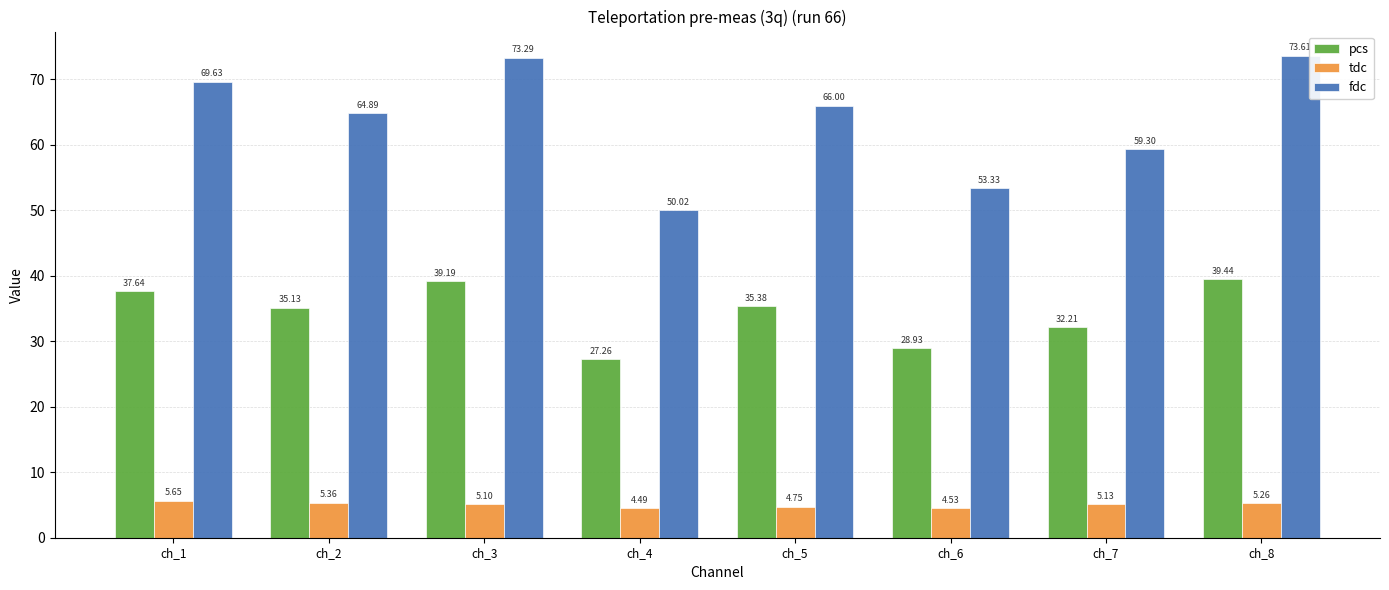

What is the total value across all series at ch_2?

105.4